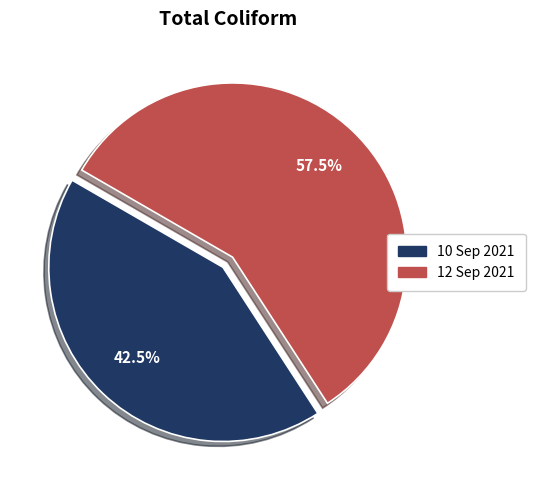

Between 12 Sep 2021 and 10 Sep 2021, which is larger?

12 Sep 2021